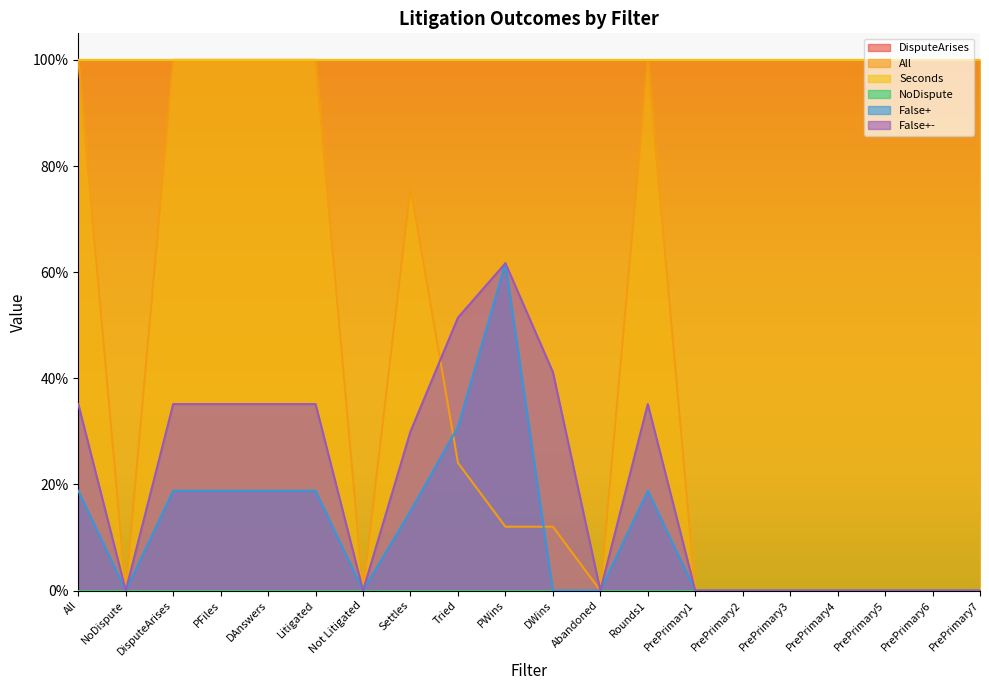

Where is All nearest to the value 0?

NoDispute